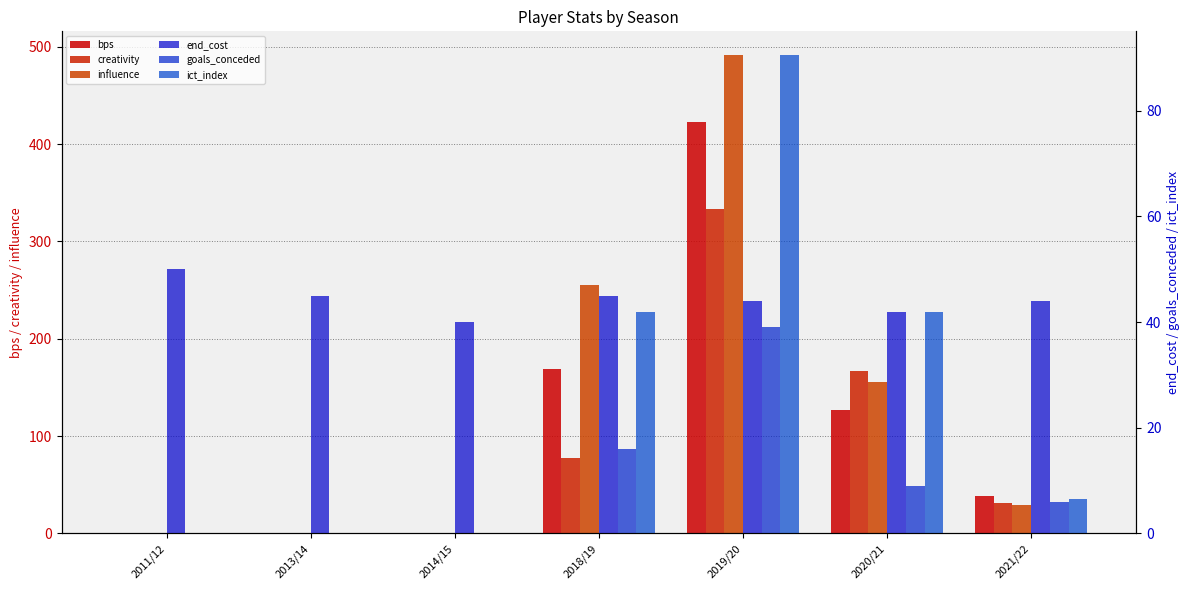

How many bars are there in each group?

6